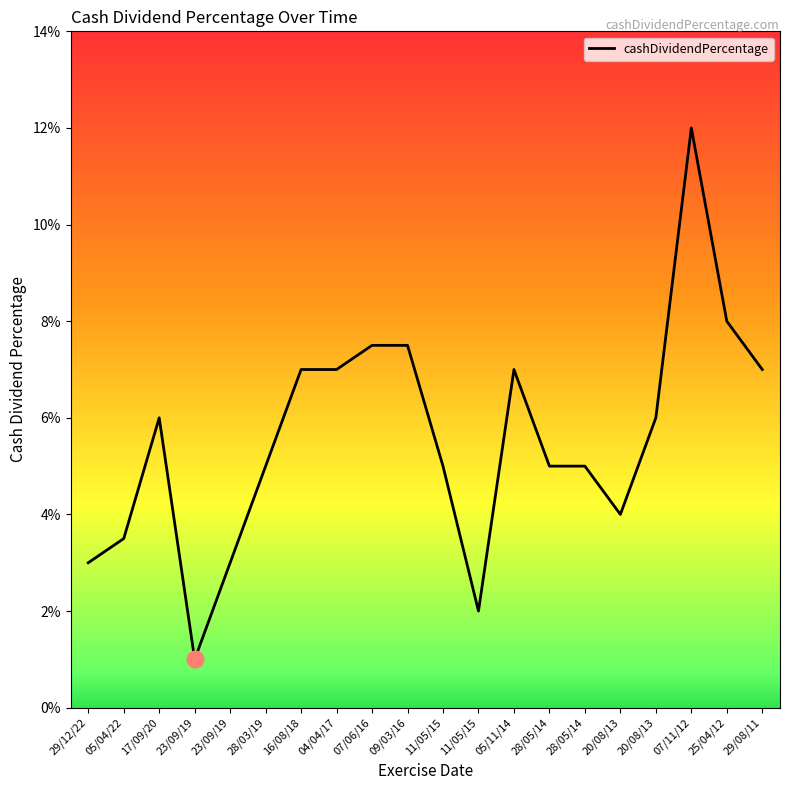

Where is the first local maximum?

17/09/20